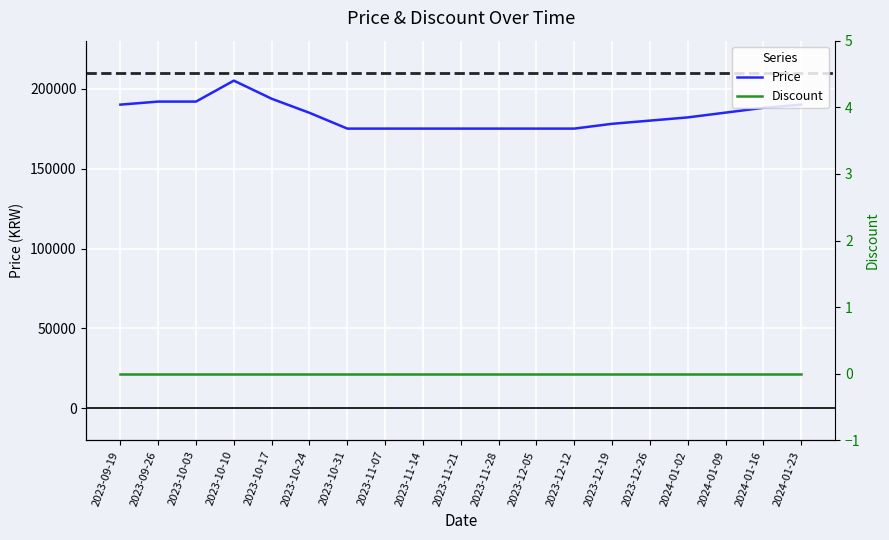

What are all the series names shown in the legend?

Price, Discount